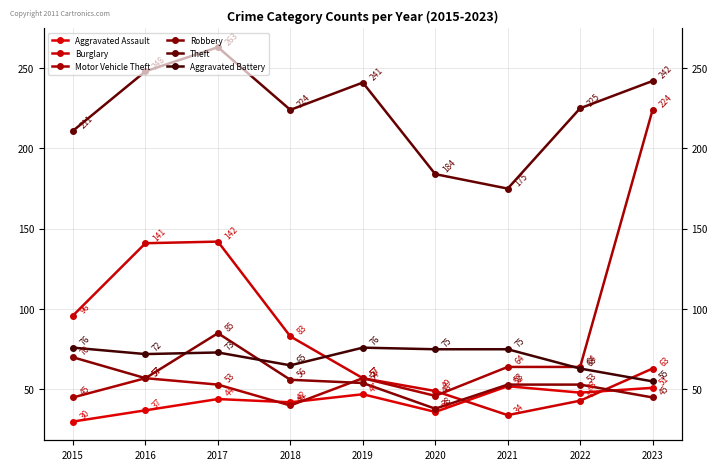

Is it true that Robbery equals 54 at 2019?

True